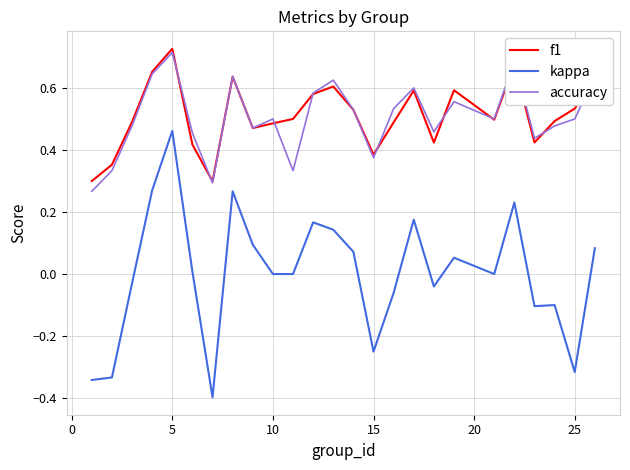

Does the chart display data point markers on the line(s)?

No